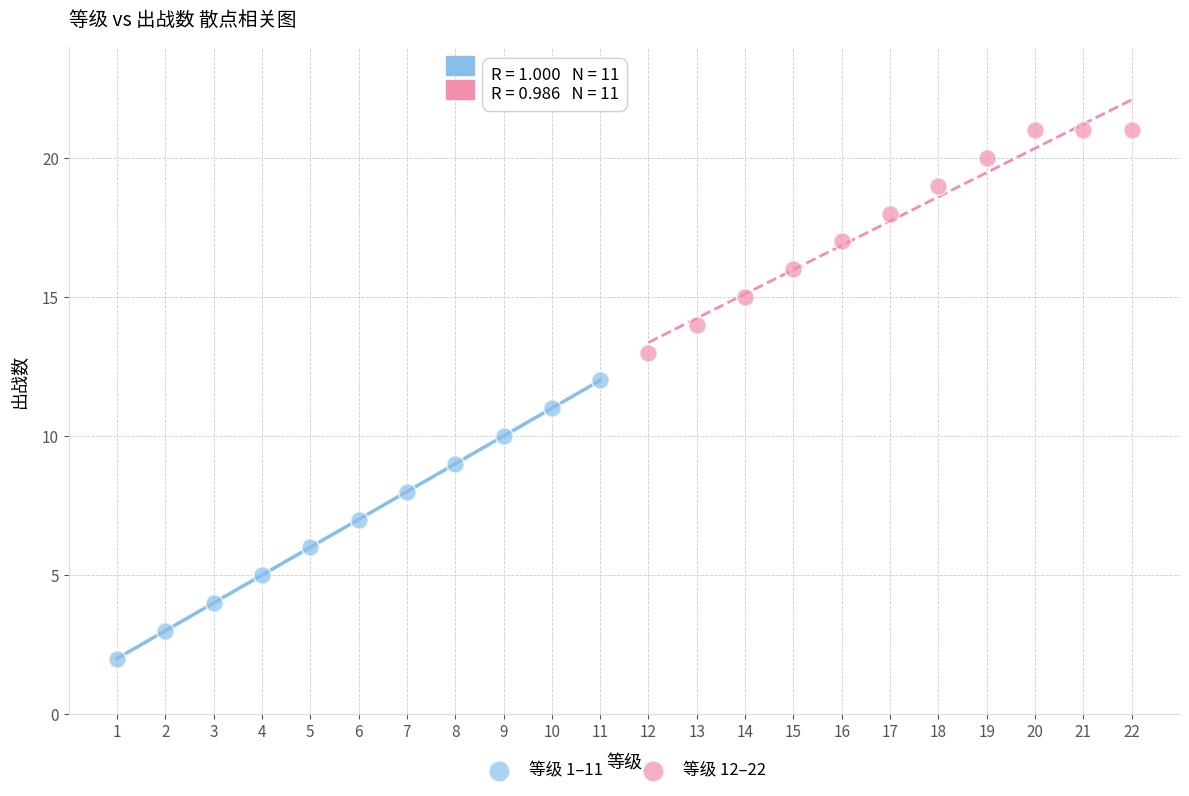

What are all the series names shown in the legend?

等级 1–11, 等级 12–22